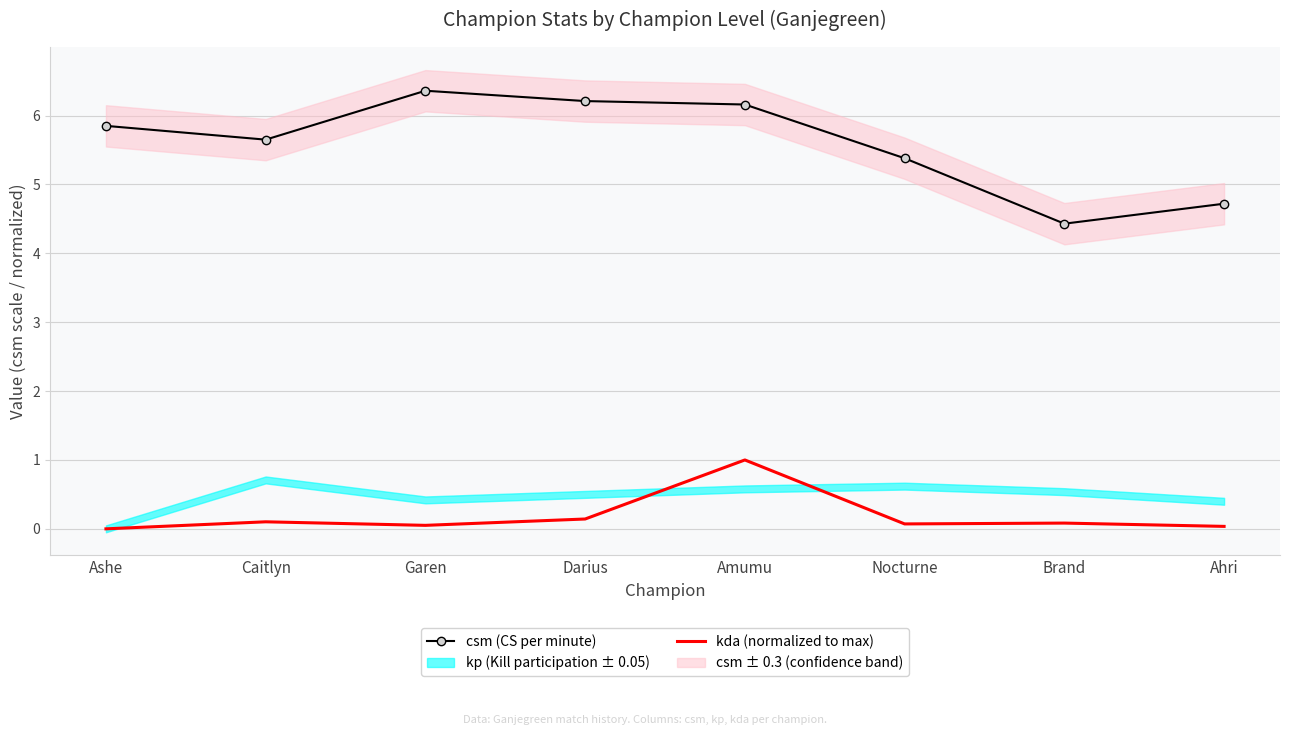

At which category does csm (CS per minute) reach its first local peak?

Garen